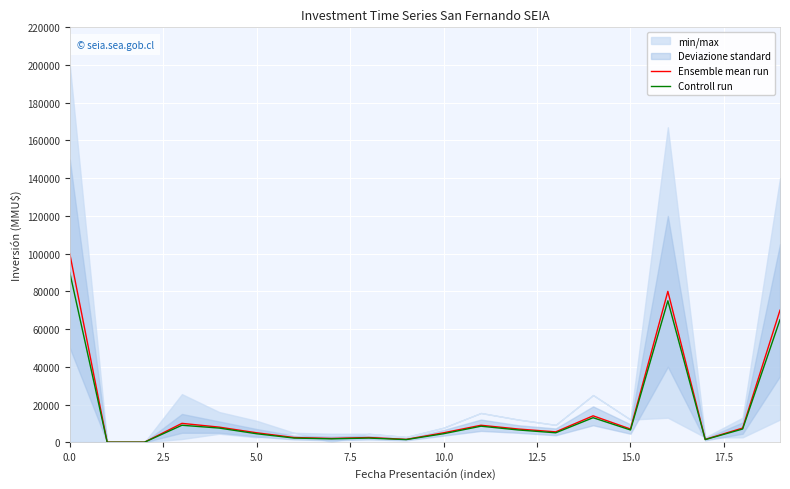

True or false: Controll run has a value of 13000 at 14.

True